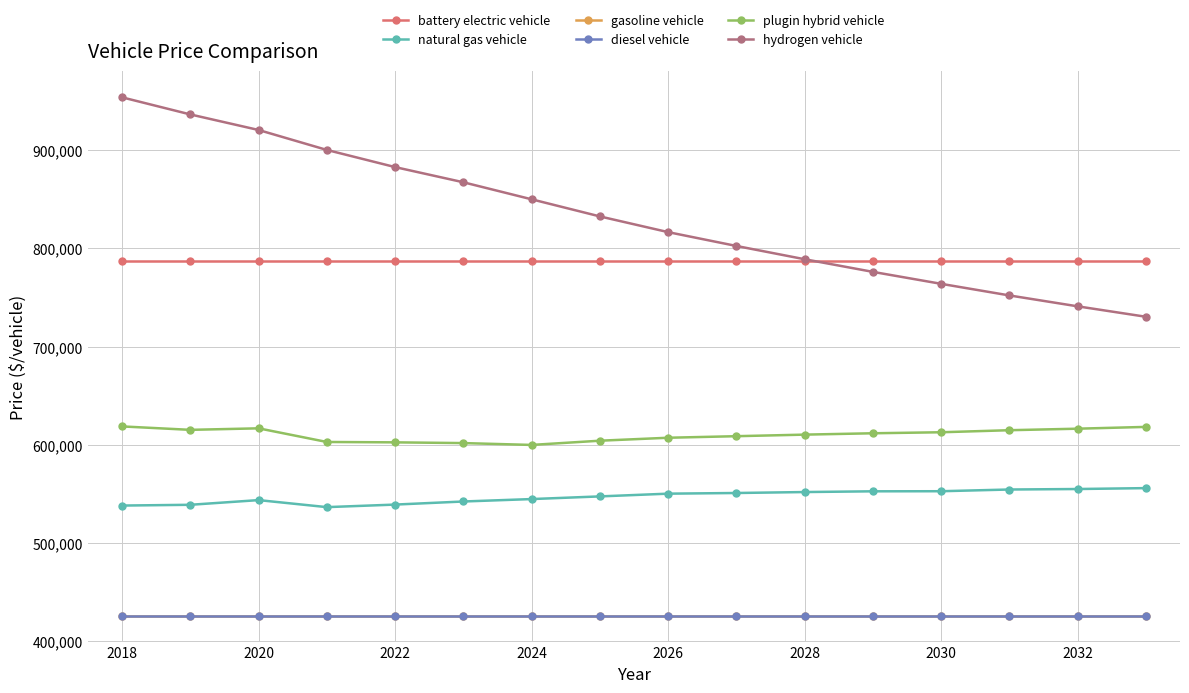

True or false: diesel vehicle and natural gas vehicle intersect in this chart.

False